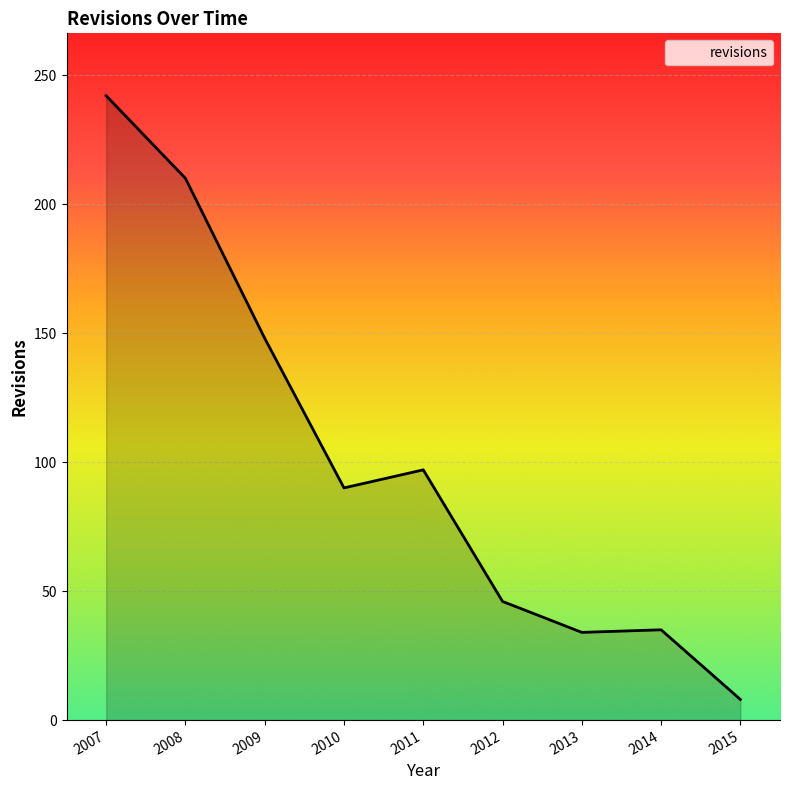

Where does the data first go above 90?

2007